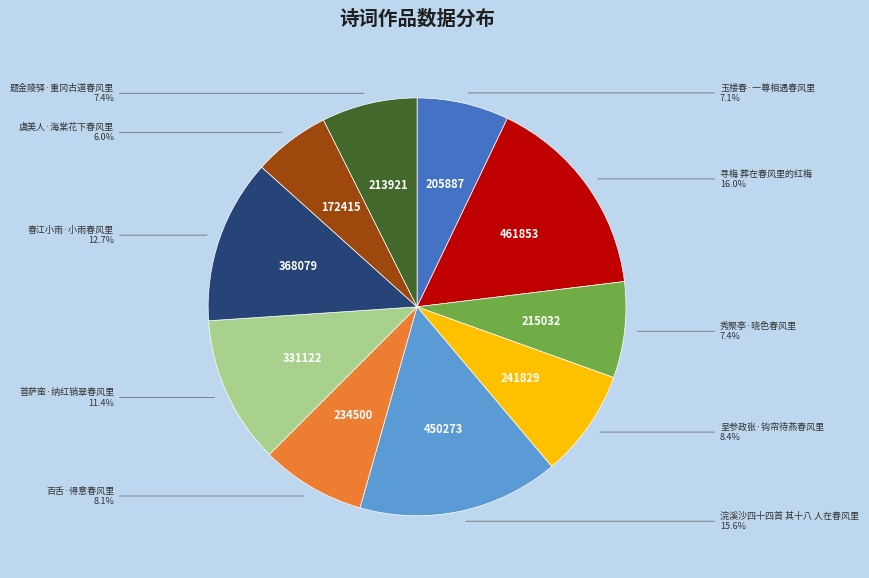

Is there any slice that represents more than half of the pie?

No